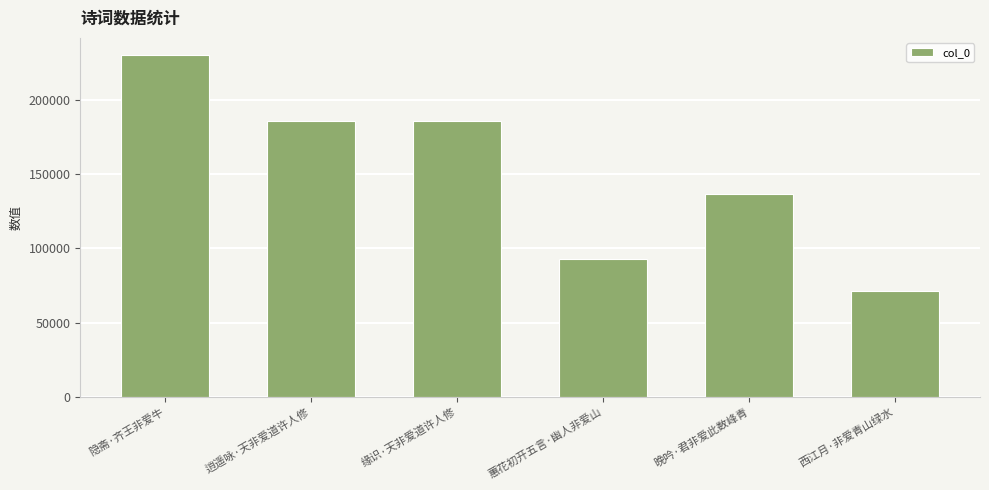

Count the number of data series in this chart.

1